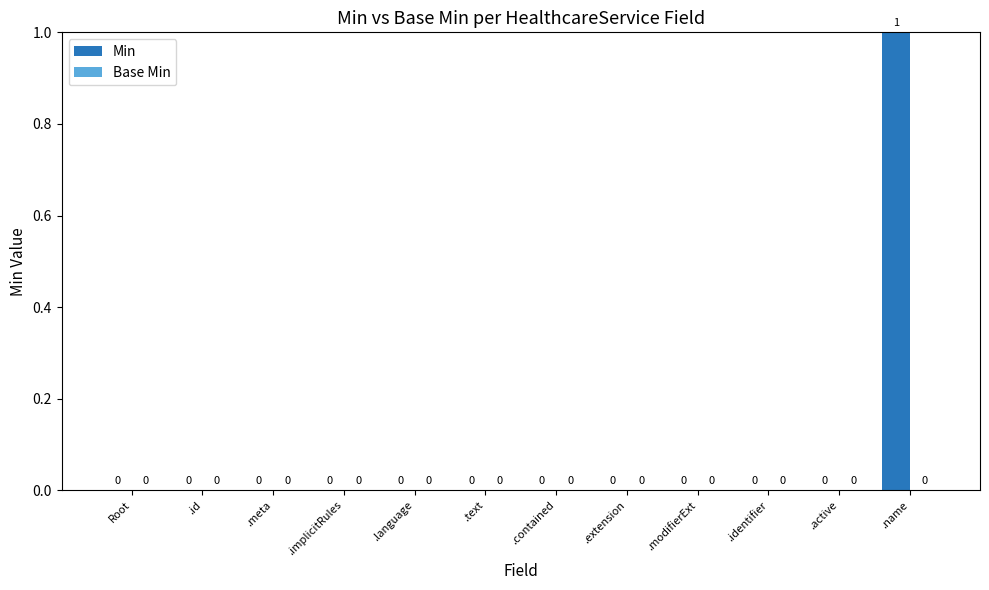

What is the maximum value shown in the chart?

1